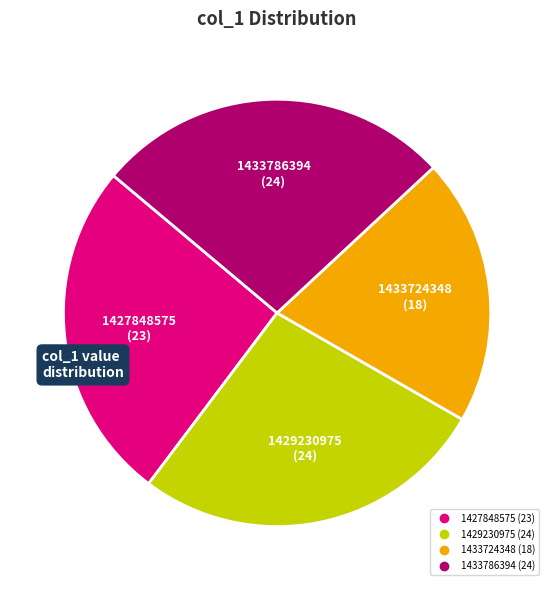

Which has a higher value, 1429230975 or 1427848575?

1429230975